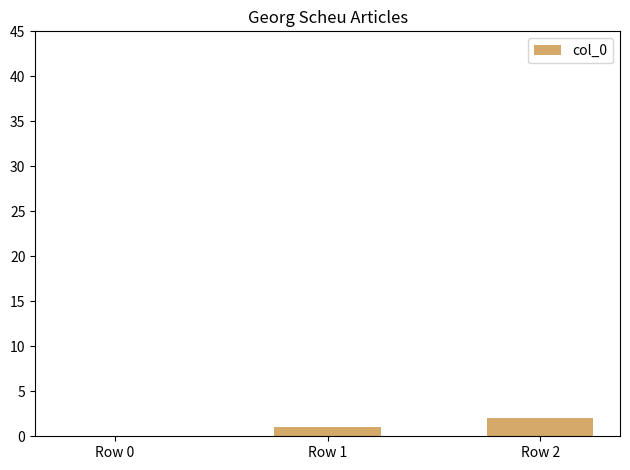

Is it true that the value at Row 1 is 1?

True